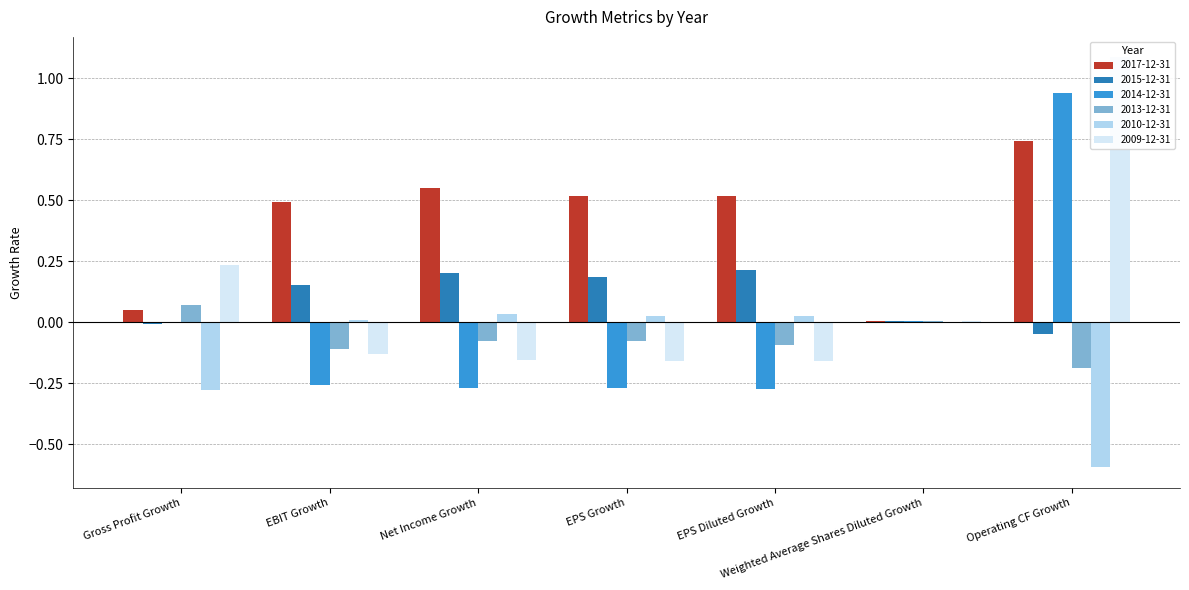

At which label does 2017-12-31 reach its minimum?

Weighted Average Shares Diluted Growth